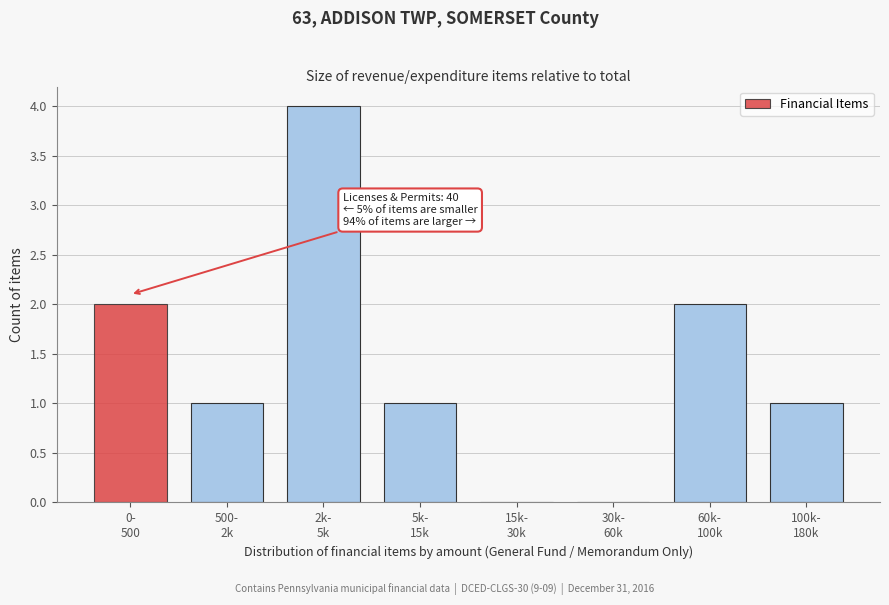

What is the maximum value shown in the chart?

4